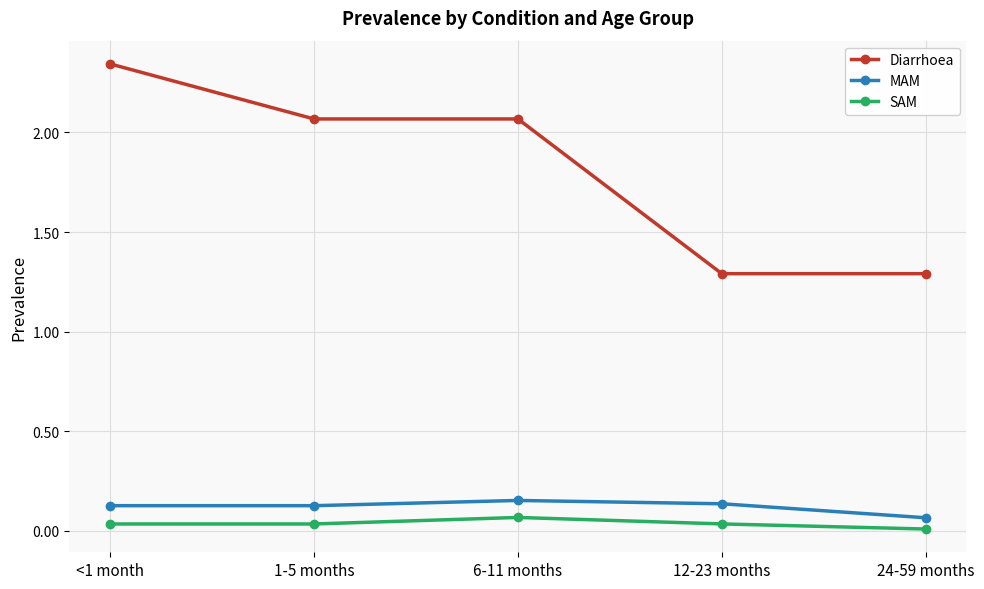

Which series has the largest range (max minus min)?

Diarrhoea